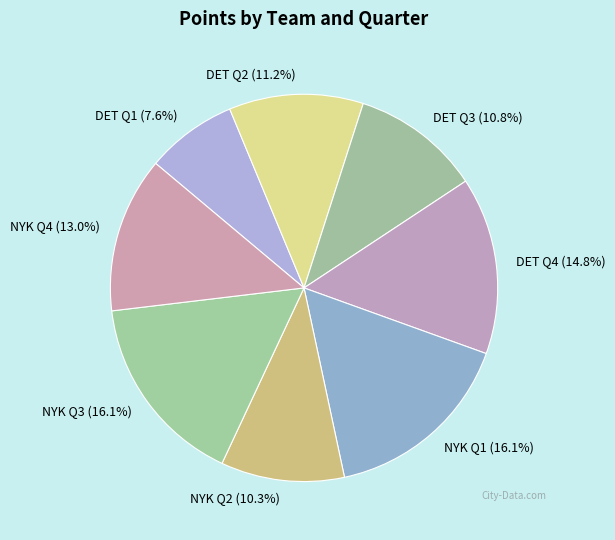

True or false: NYK Q3 accounts for 16% of the total.

True